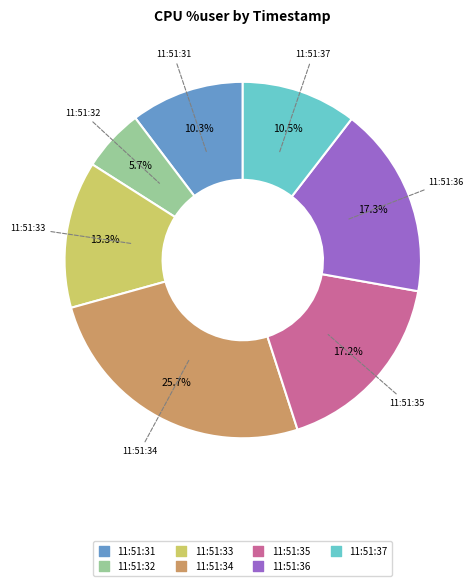

Is there a majority slice in this chart?

No